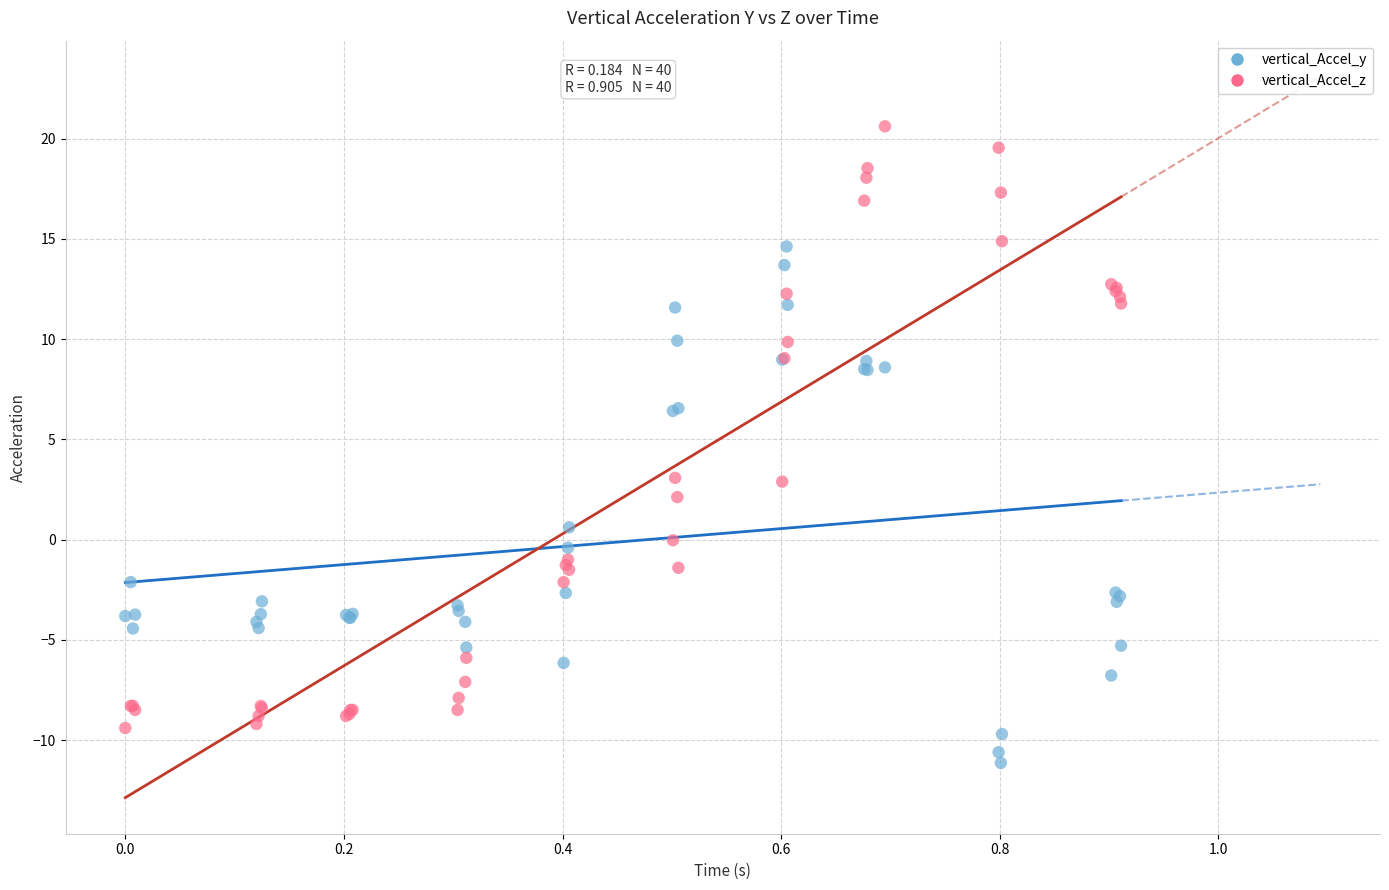

Which series has the largest Y range (max minus min)?

vertical_Accel_z